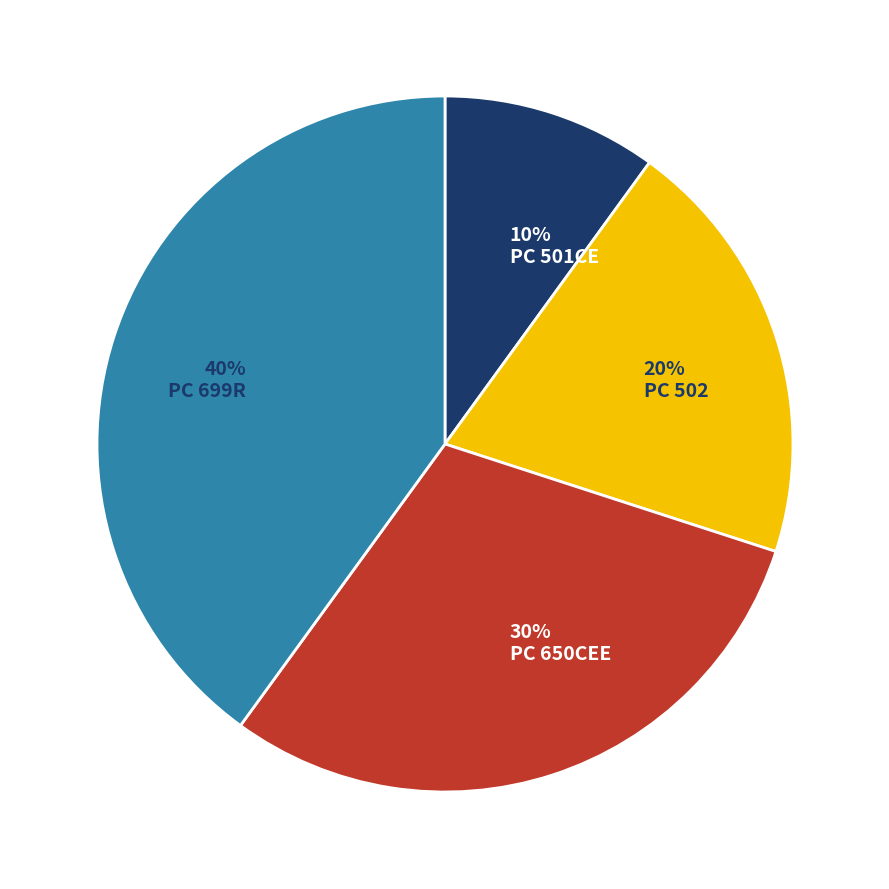

Which has a higher value, PC 501CE or PC 699R?

PC 699R